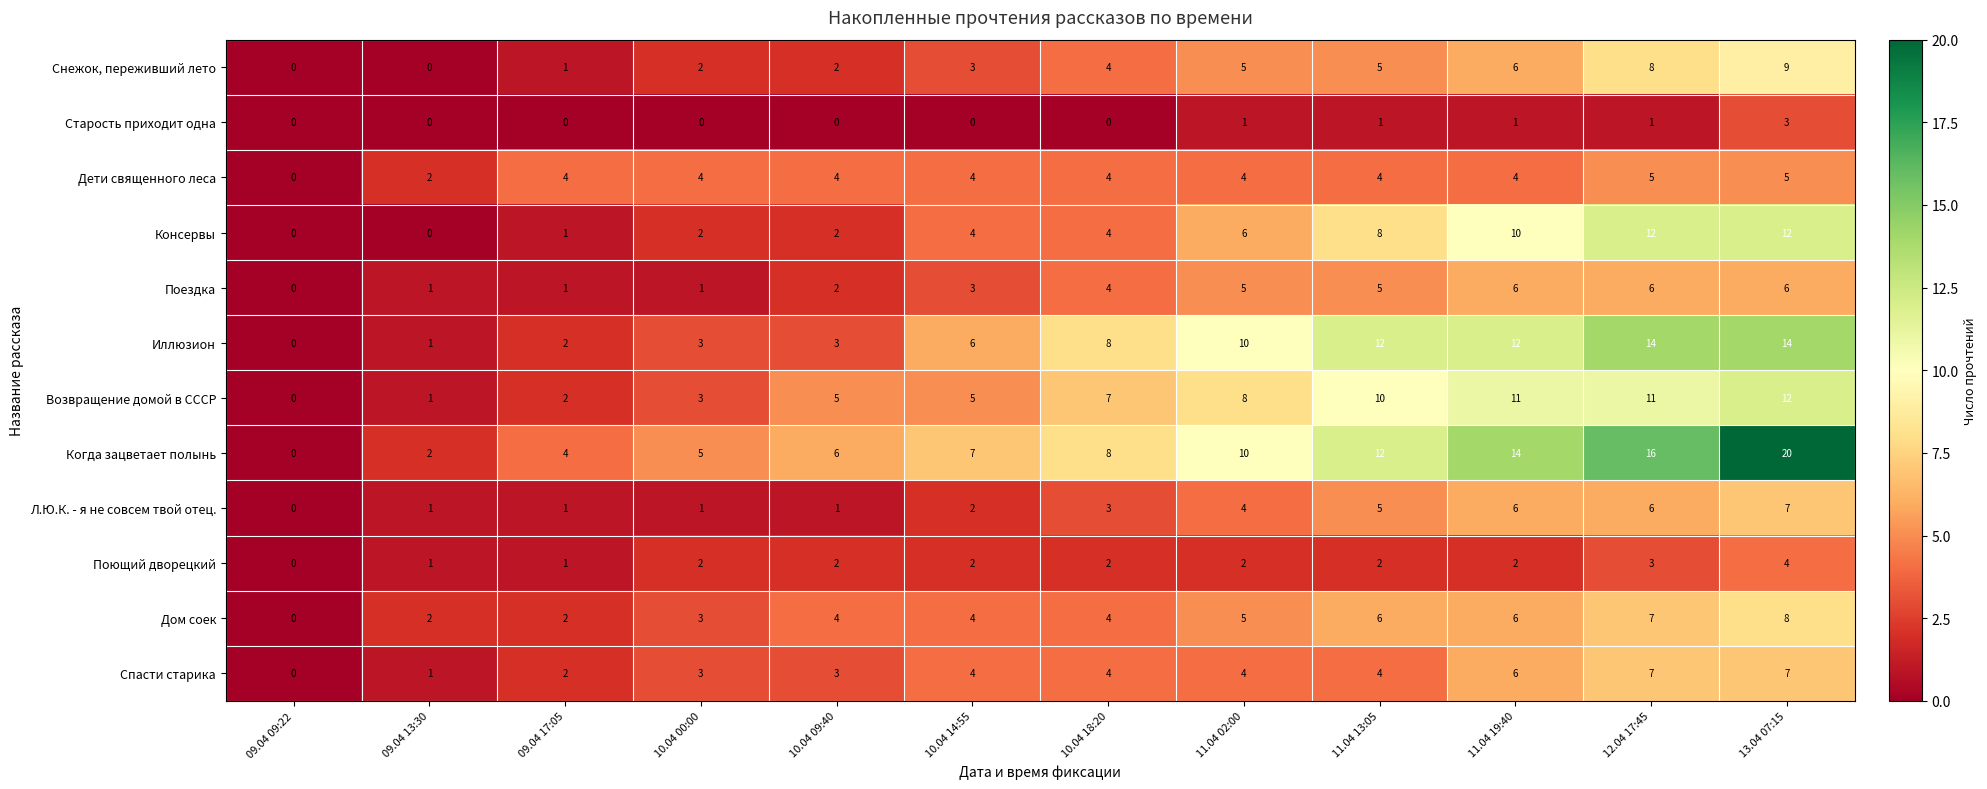

How many distinct data groups are displayed?

12